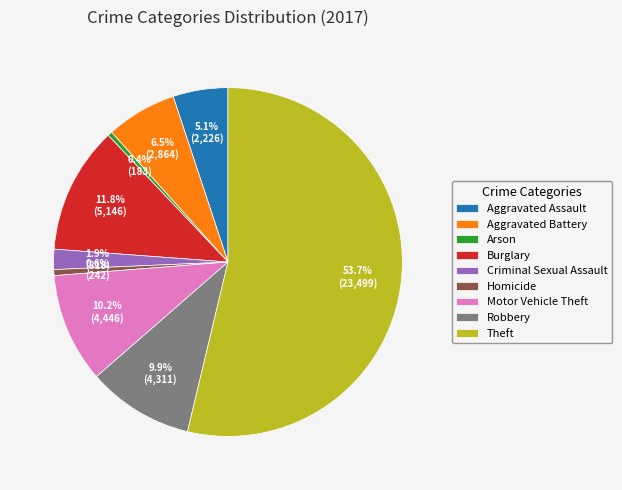

Which slice is the largest?

Theft